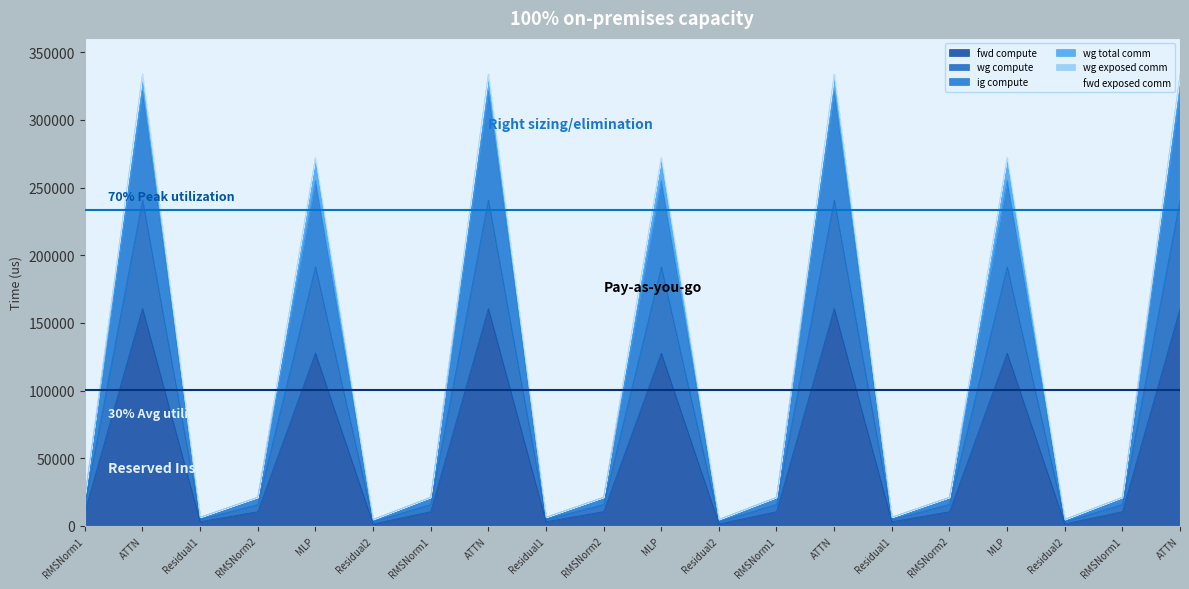

Is it true that wg compute equals 533028.4 at ATTN?

False